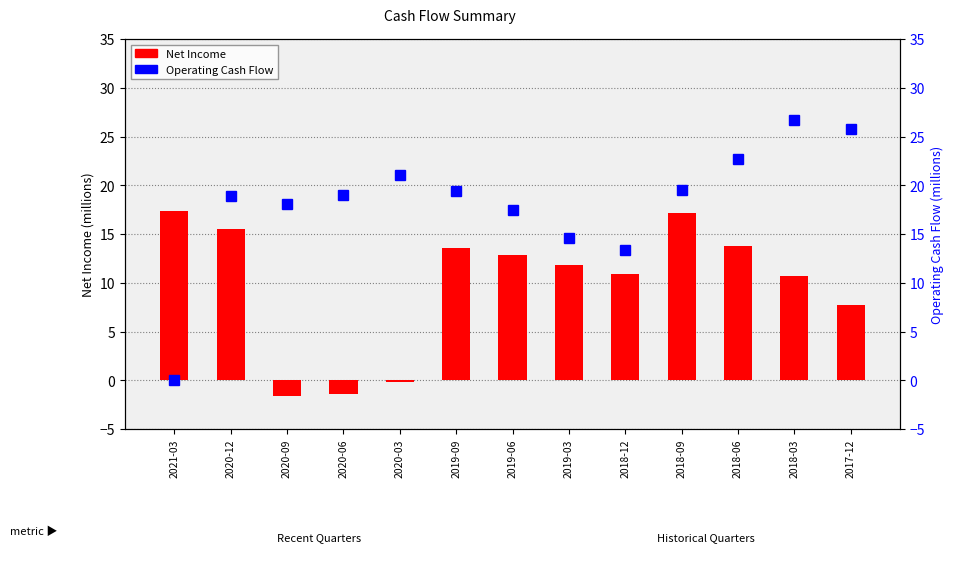

Reading left to right, transcribe all the data shown in this chart.

Net Income: 17.3	15.5	-1.6	-1.4	-0.2	13.5	12.8	11.8	10.9	17.1	13.8	10.7	7.7
Operating Cash Flow: 0.0	18.9	18.1	19.0	21.1	19.4	17.4	14.6	13.3	19.5	22.6	26.7	25.7